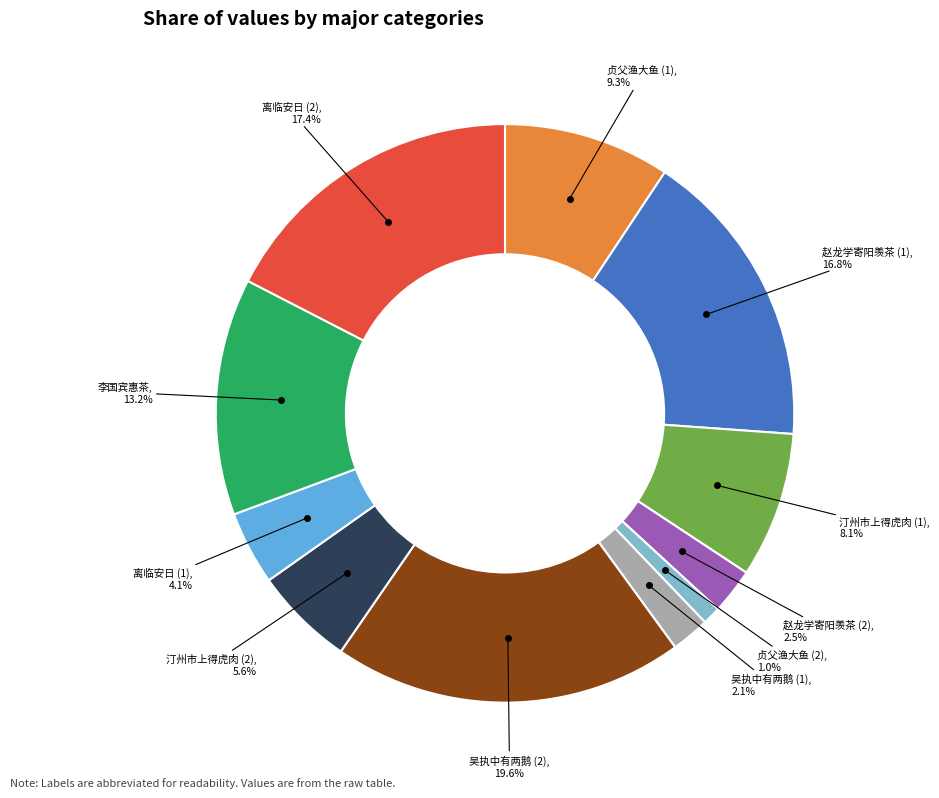

To the nearest percent, what is the difference between the largest and smallest slice percentages?

19%